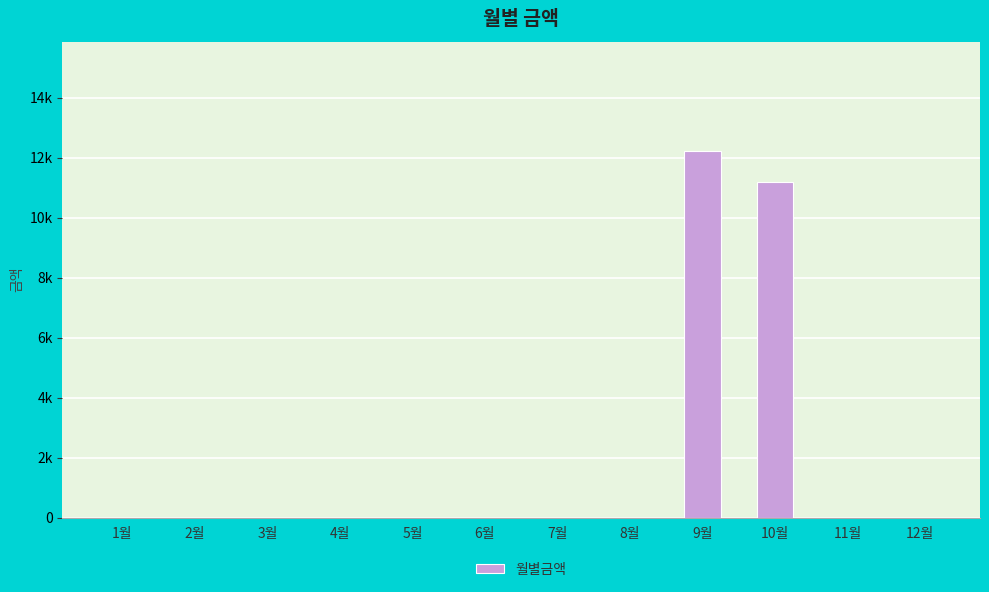

At which label is the value closest to 6105?

10월